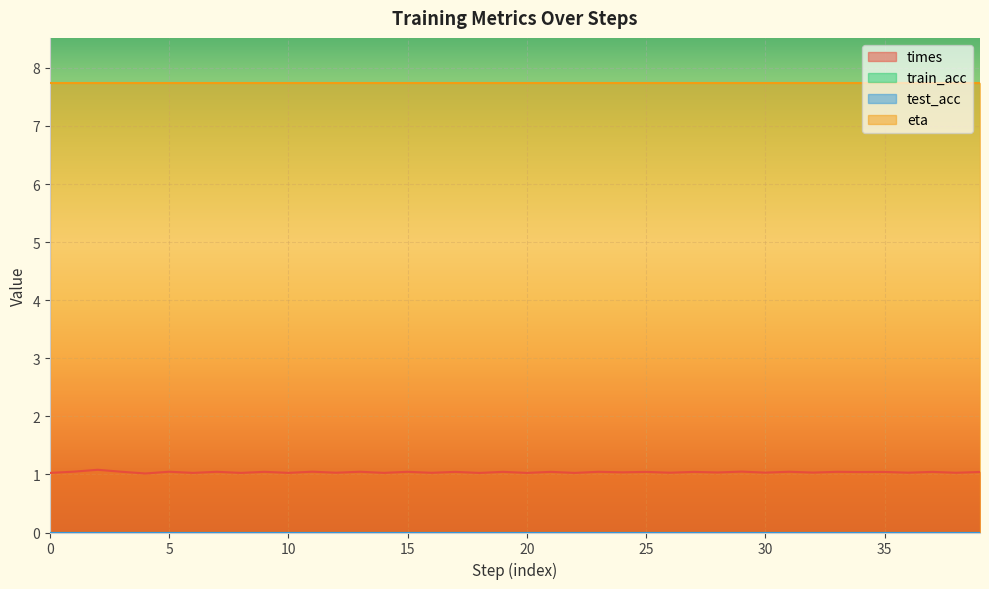

Is the value of train_acc at 2 greater than the value of times at 34?

No